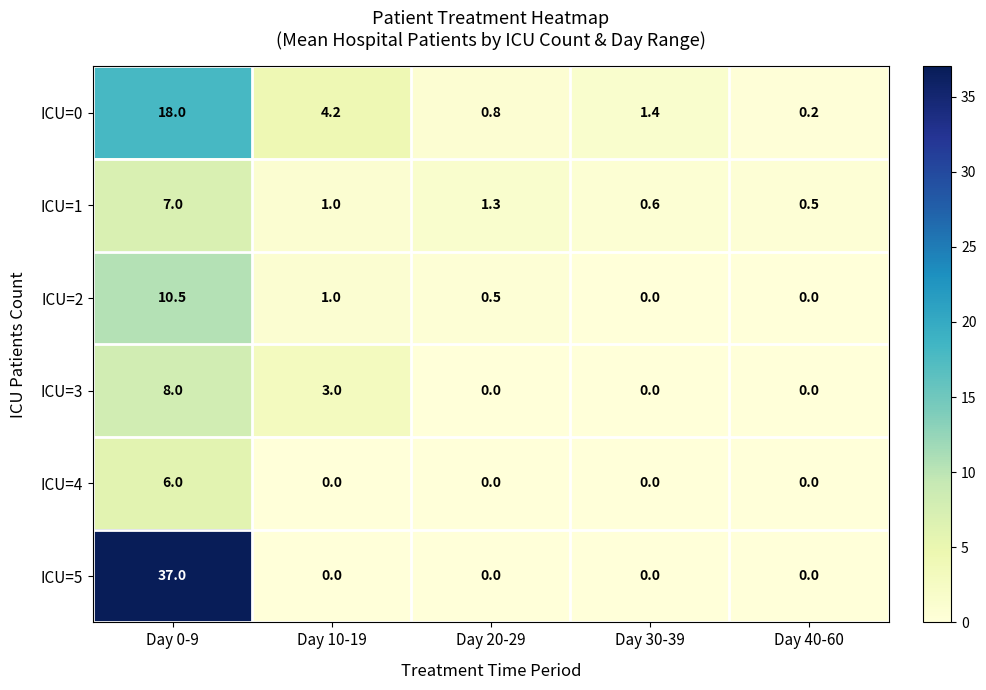

What is the greatest value displayed?

37.0